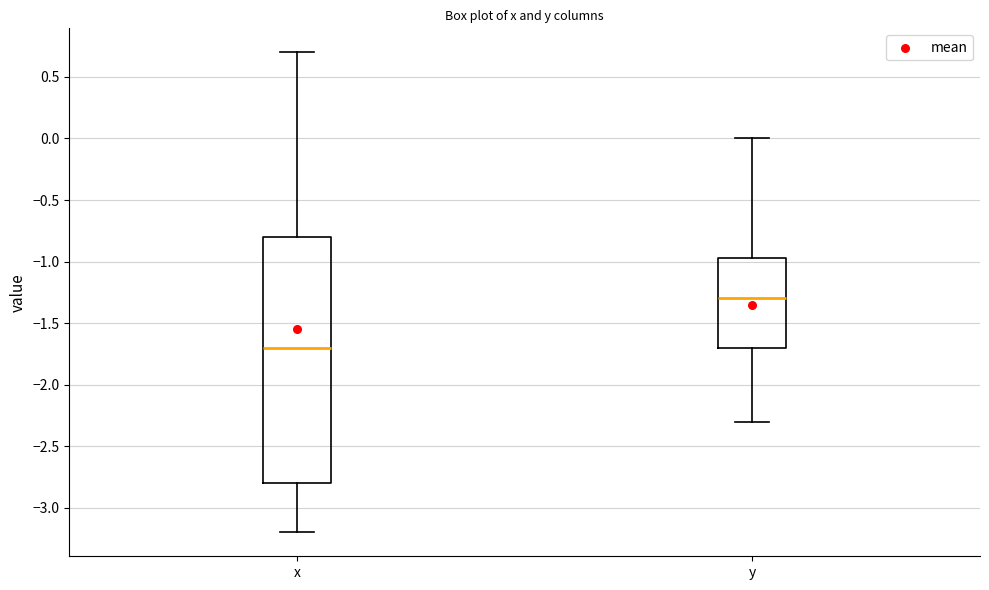

Where is the upper edge of the box for y on the y-axis? The values are not printed on the chart, so give them approximately, as read against the axis.

-0.95